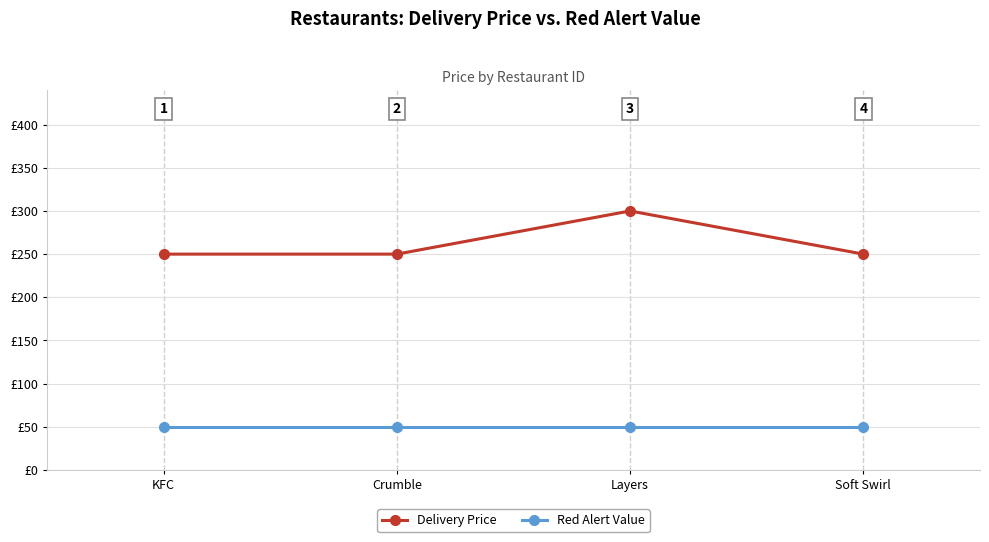

True or false: Red Alert Value has more than 1 interior local peaks.

False